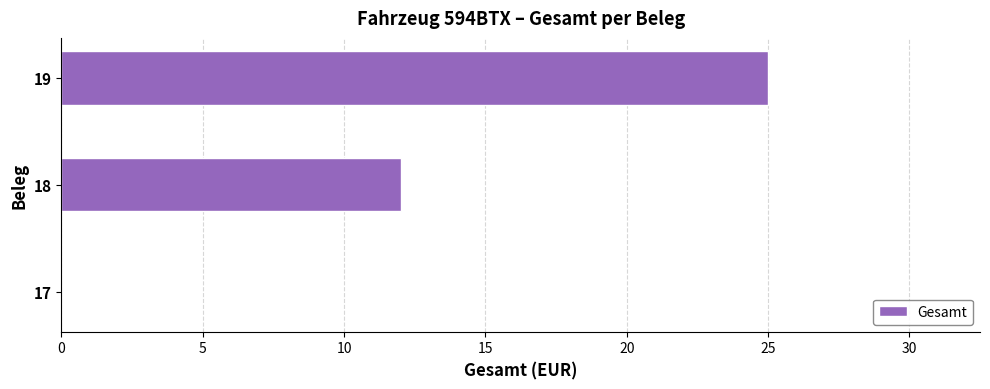

Is it true that the value at 19 is 39?

False